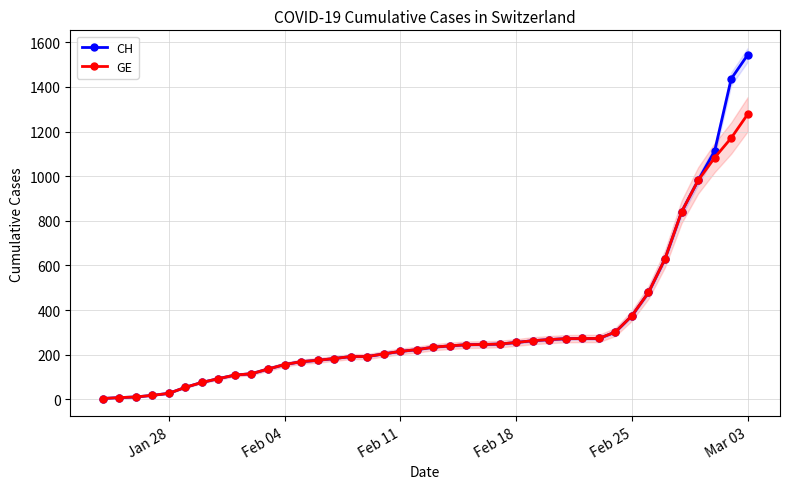

At which label does CH reach its peak?

Mar 03